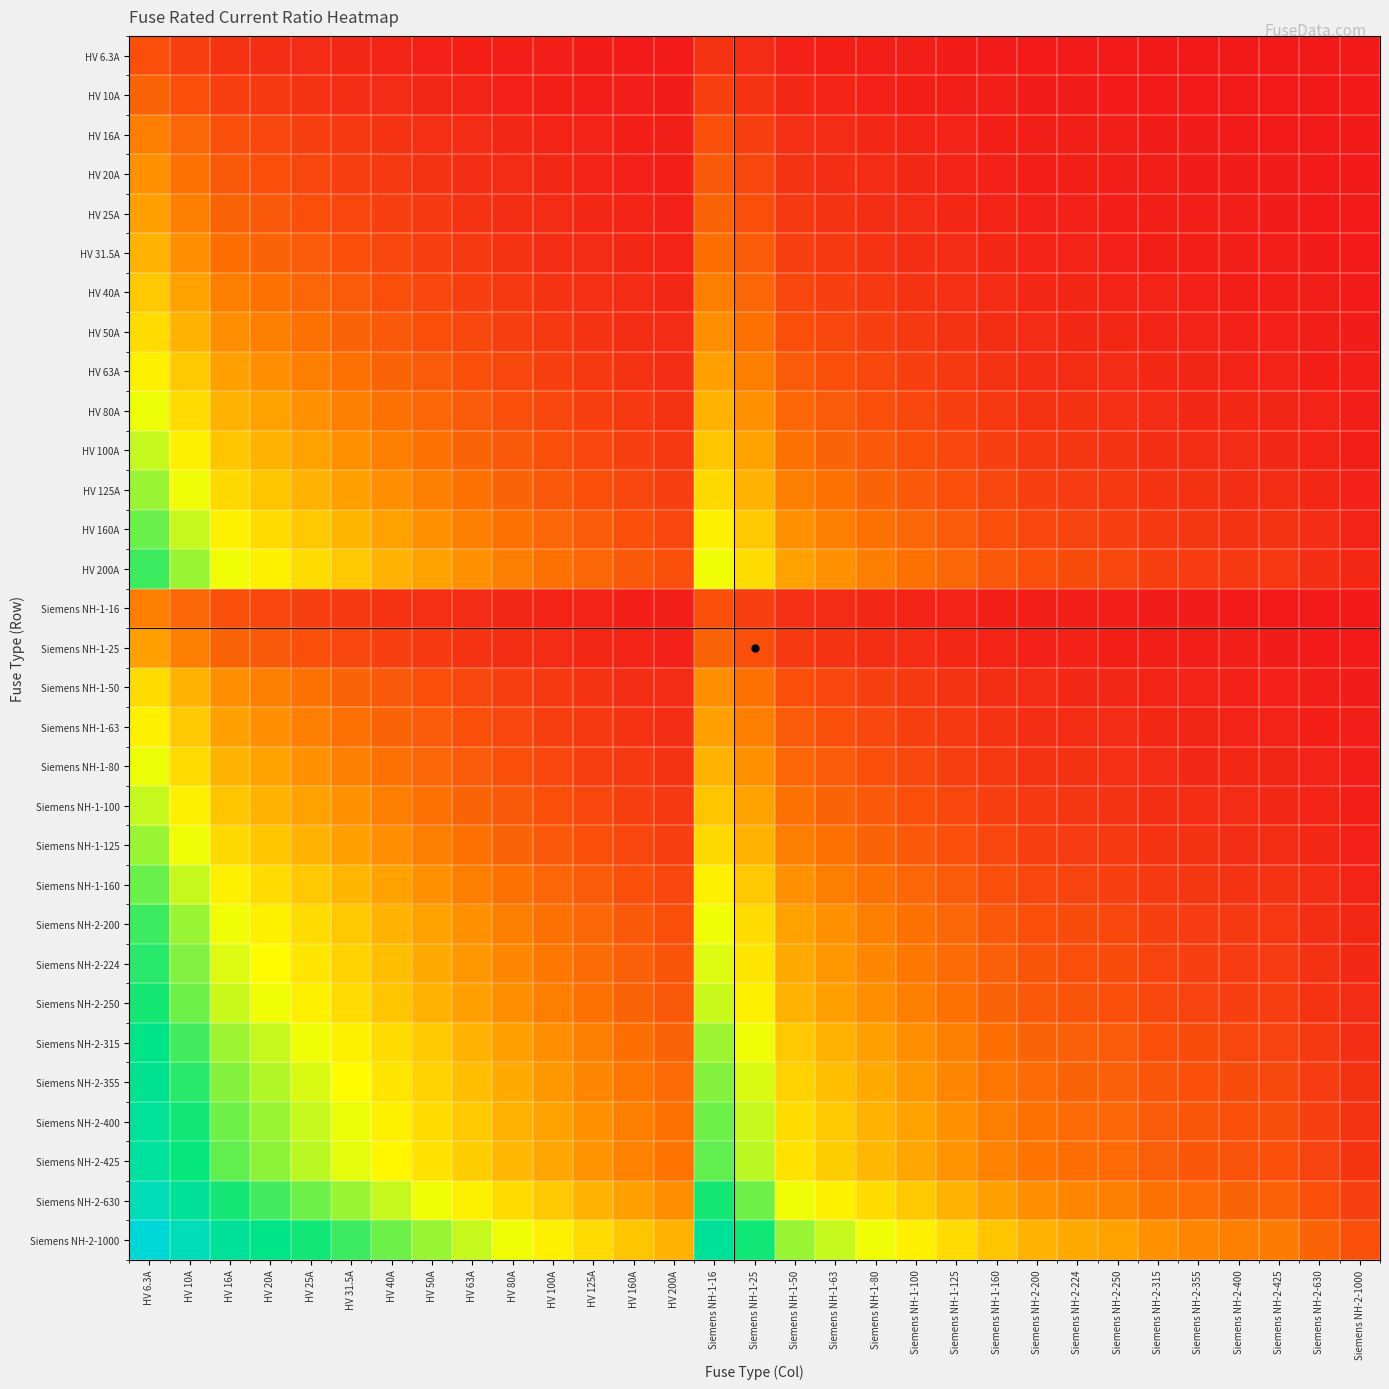

Which category has the highest value across all series?

HV 6.3A